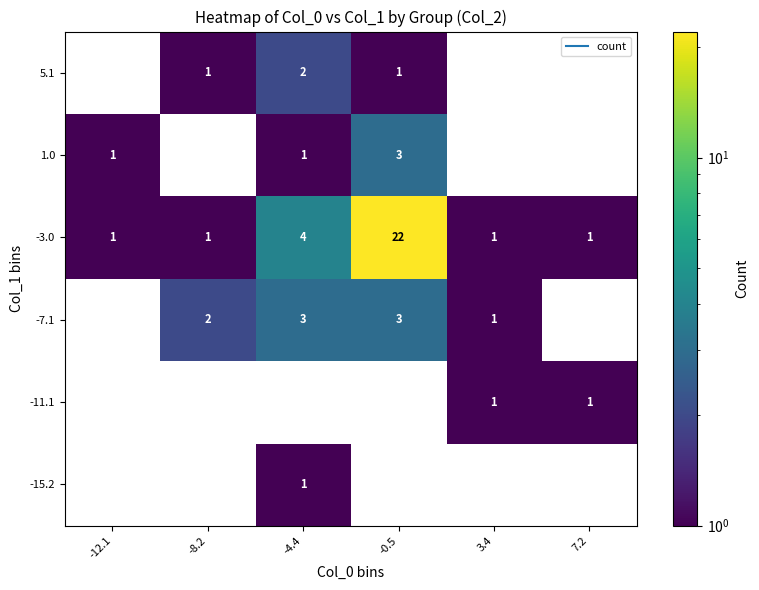

Which series changed the most between 3.4 and 7.2?

-7.1